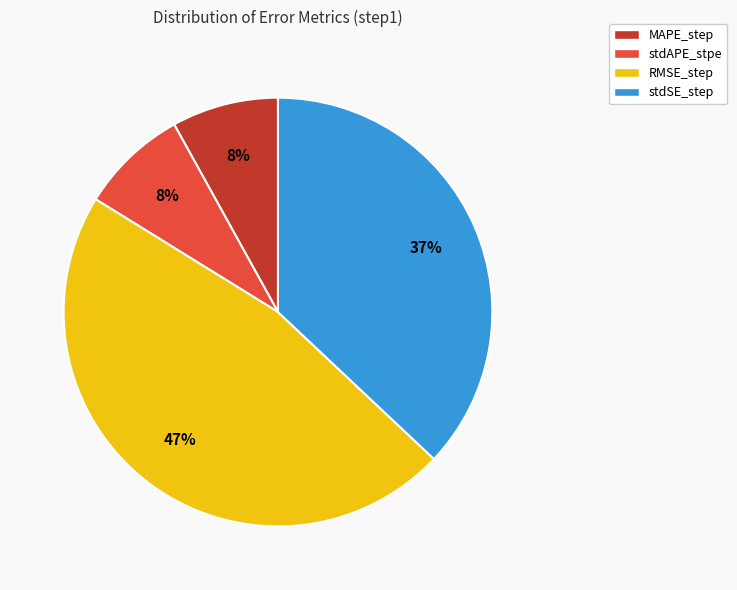

Does MAPE_step account for over 50% of the chart?

No